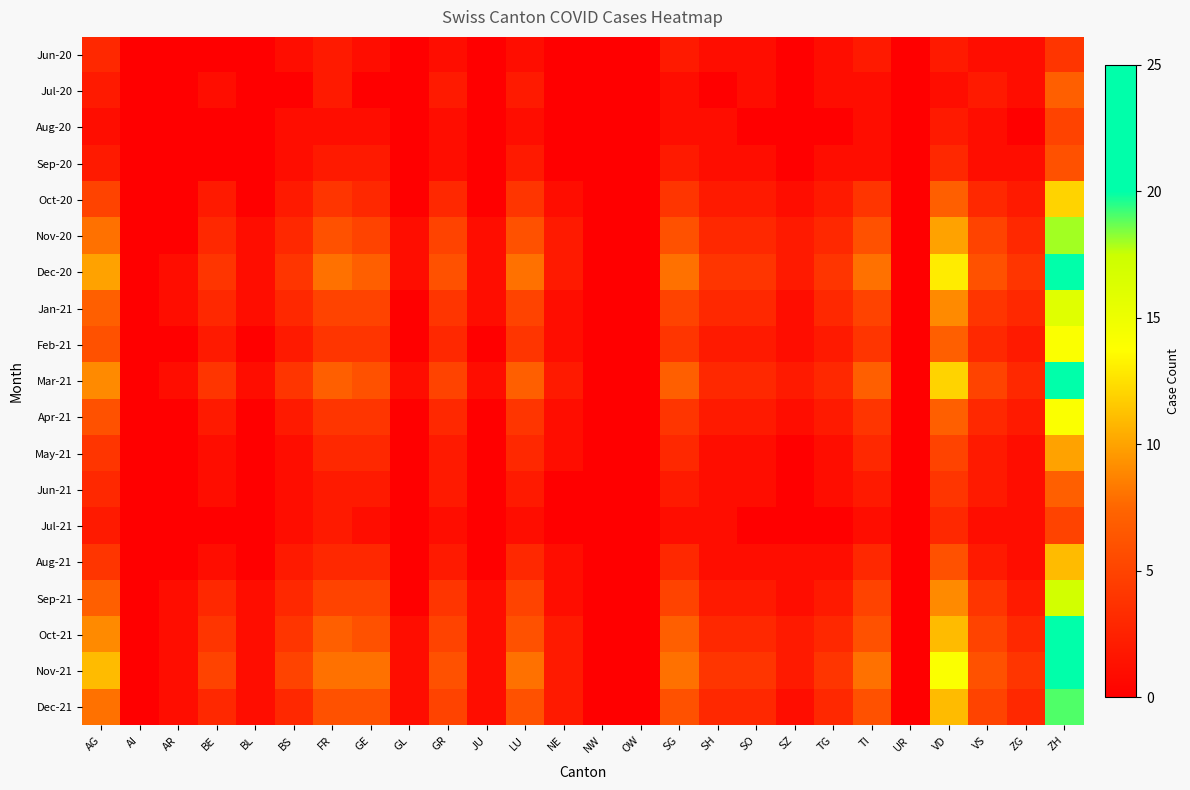

At which category does the chart reach its peak across all series?

ZH